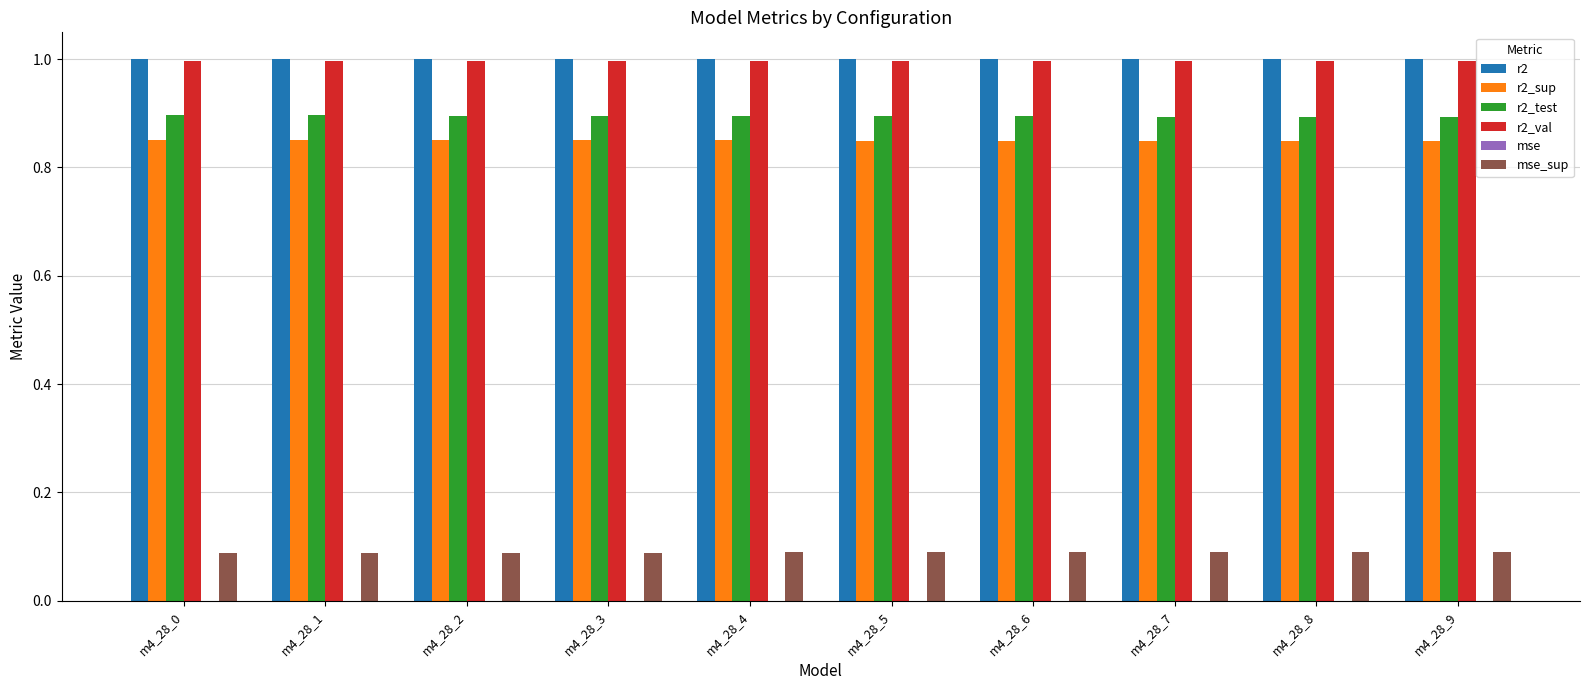

What is the total value across all series at m4_28_0?

3.8